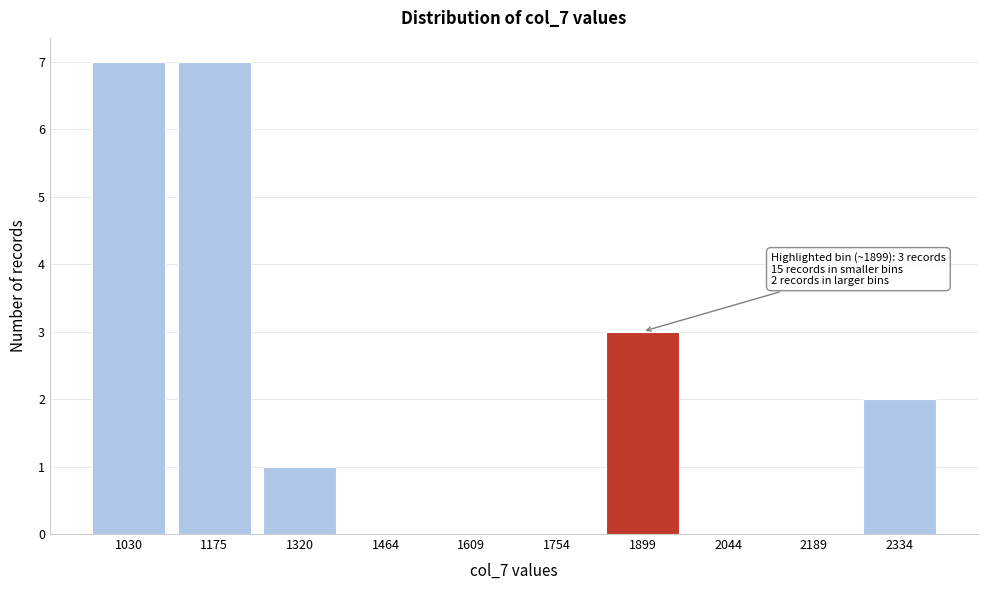

Reading left to right, what are all the values shown in this chart?

1030=7	1175=7	1320=1	1464=0	1609=0	1754=0	1899=3	2044=0	2189=0	2334=2